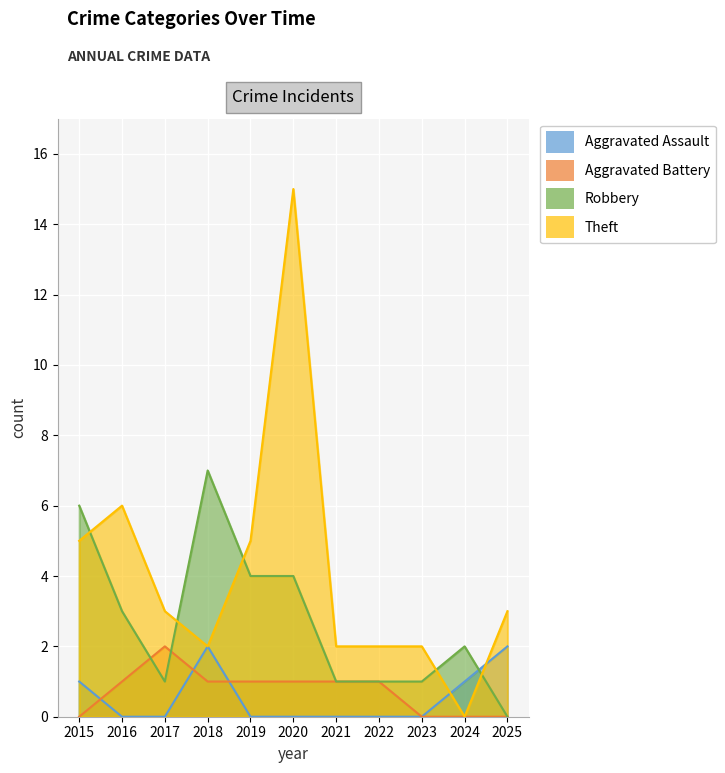

What is the average value of the Robbery series?

3